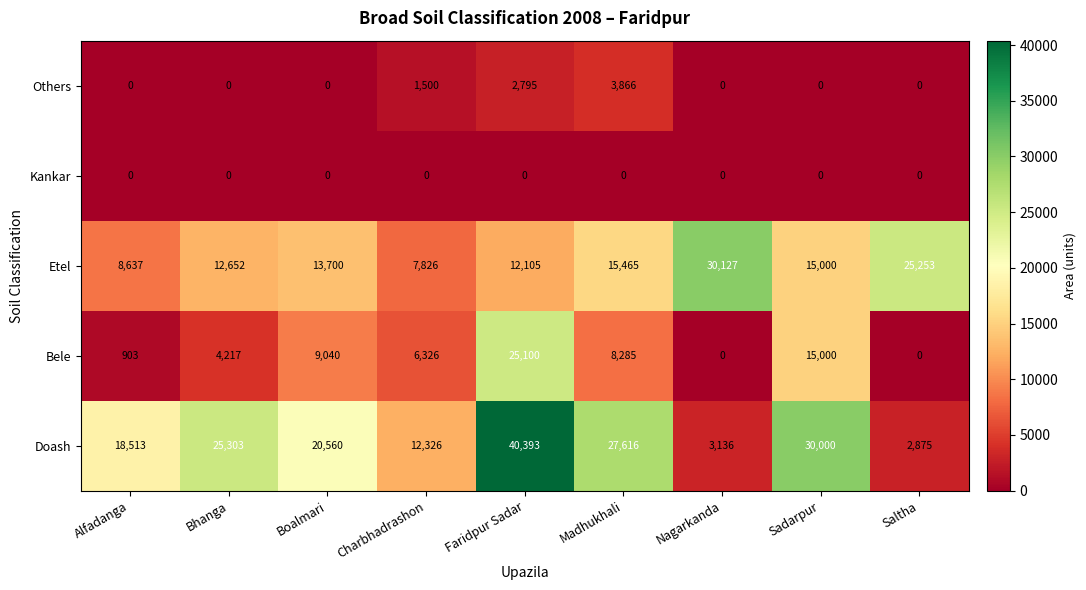

What is the greatest value displayed?

40393